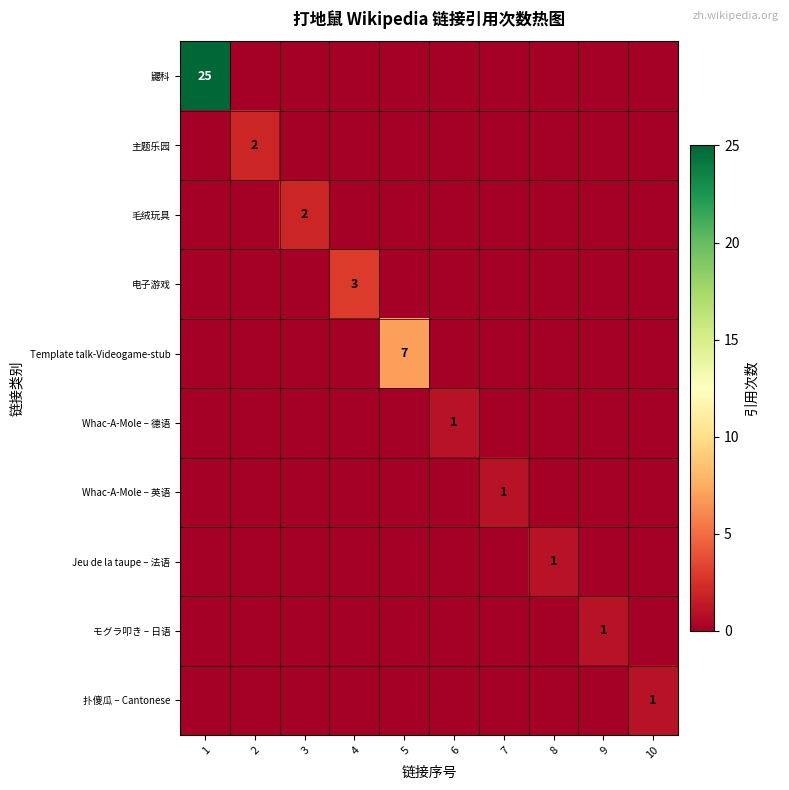

Is it true that Jeu de la taupe – 法语 equals 1 at 8?

True